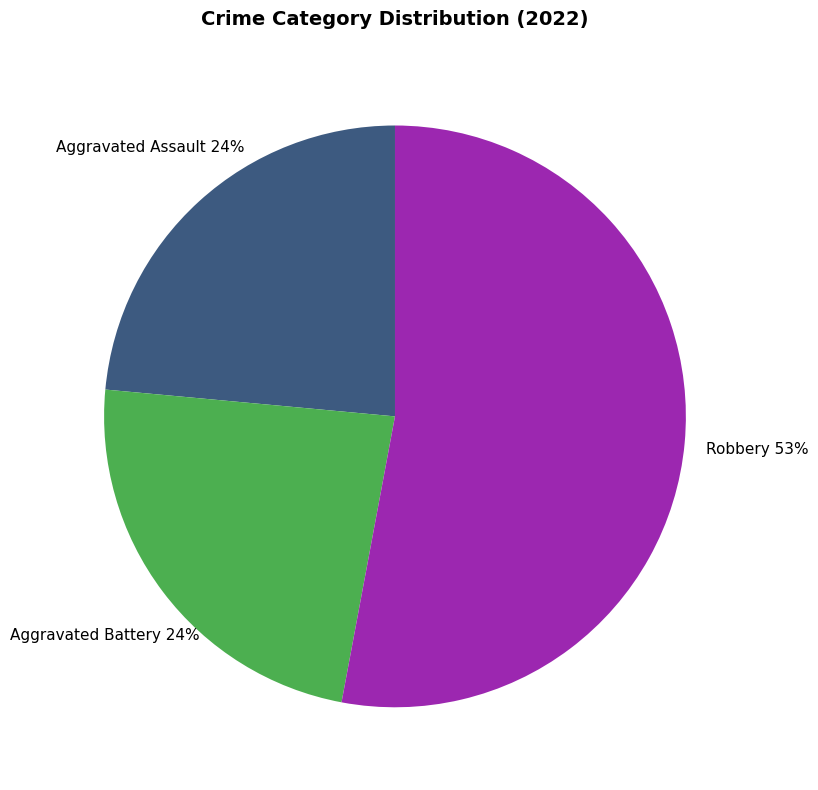

How many slices are in this pie chart?

3